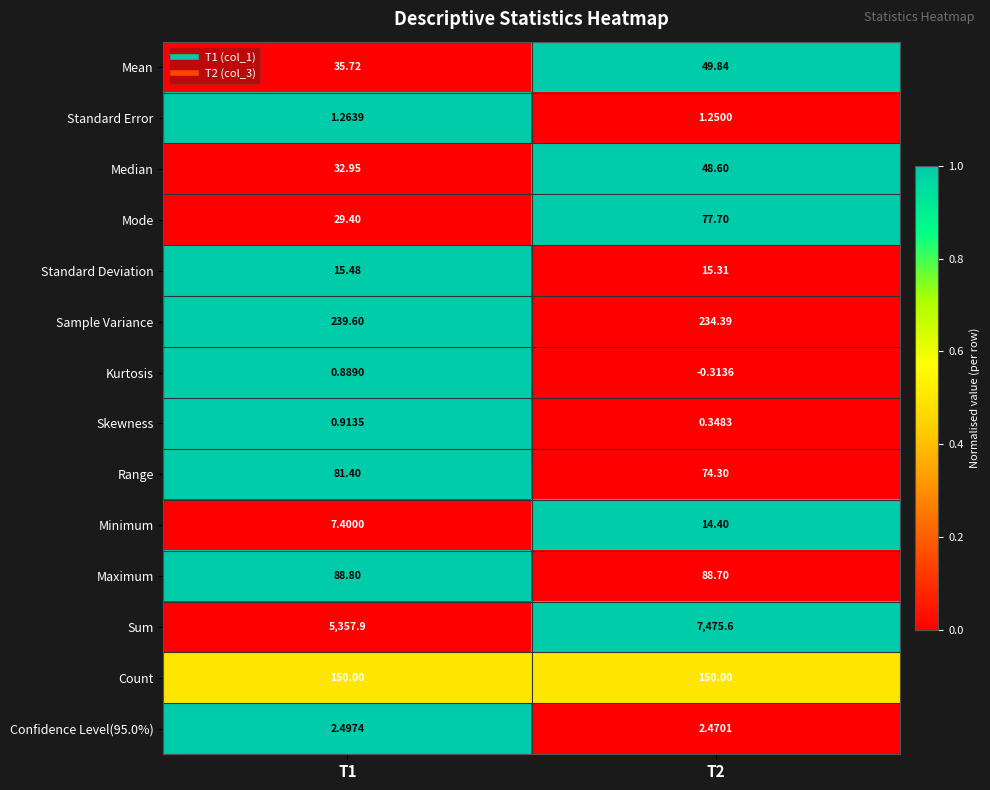

At how many categories does at least one series exceed 0?

2